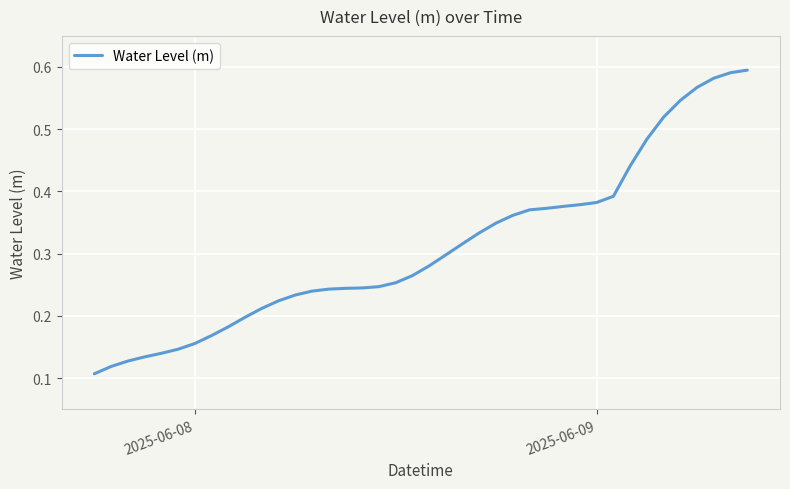

True or false: there are more than 1 points higher than both neighbors.

False